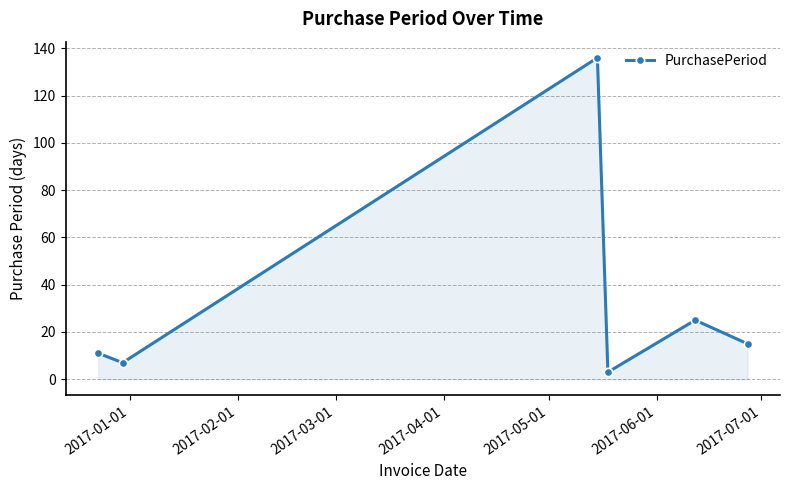

What is the maximum value shown in the chart?

136